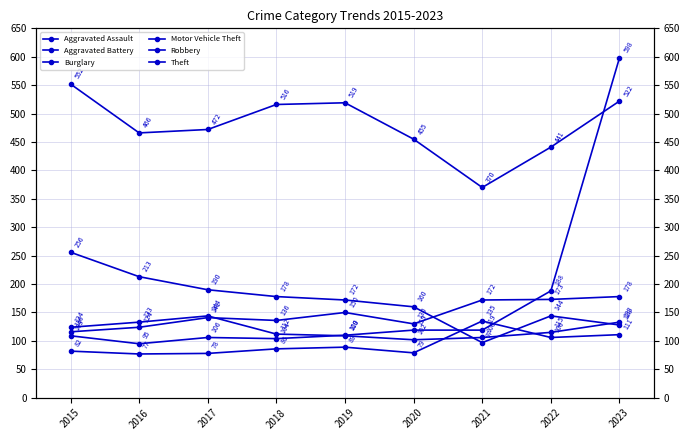

At which label is Robbery closest to 123?

2015